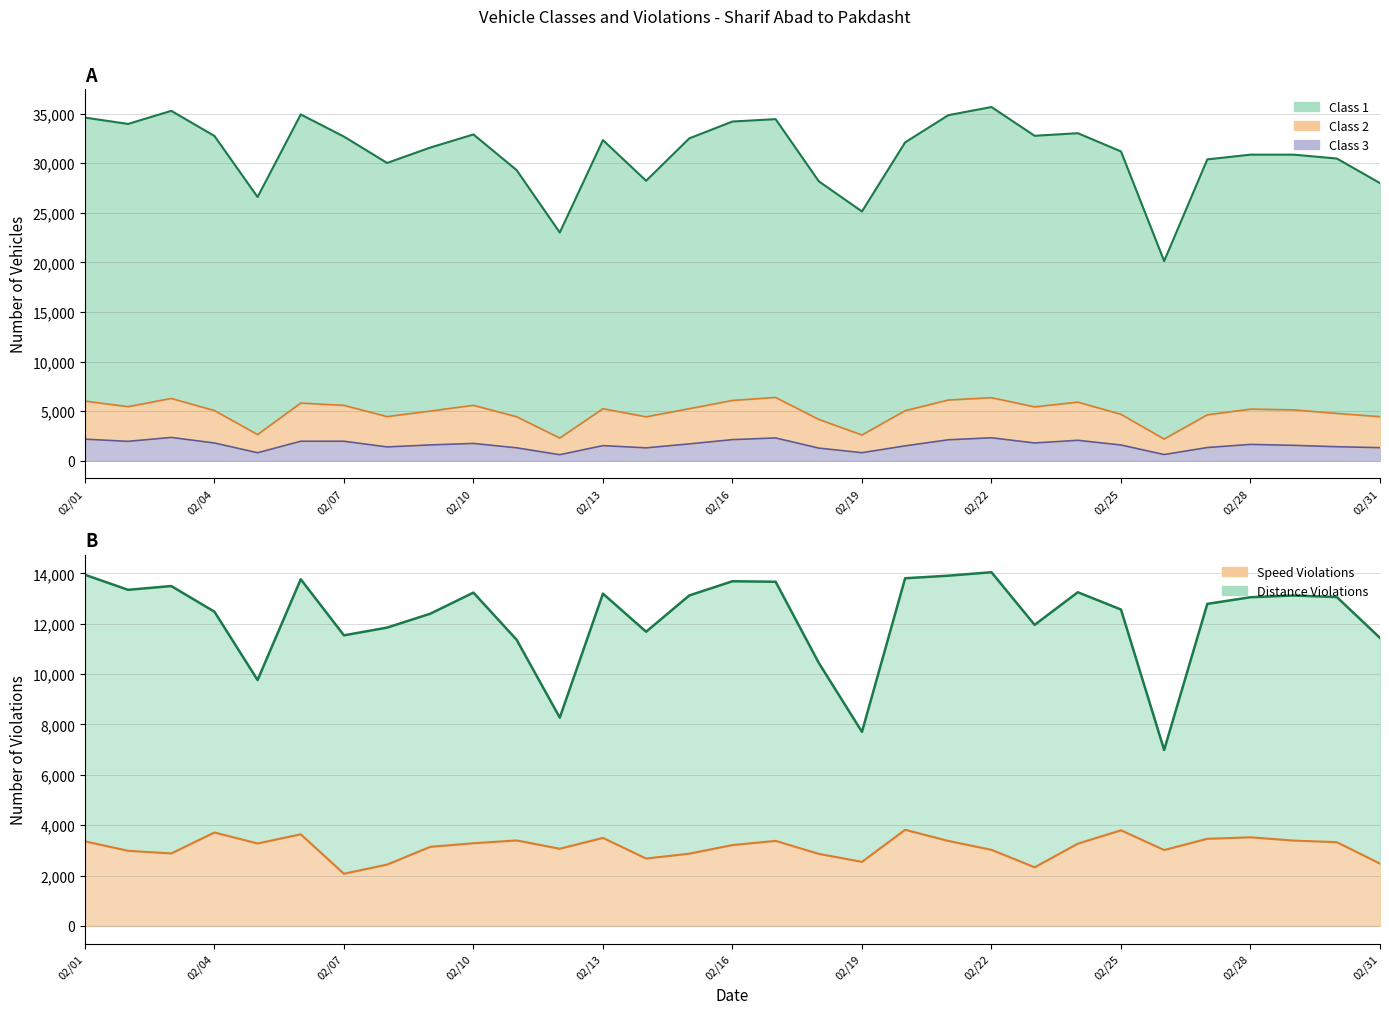

True or false: Class 3 (line) and Class 1 (line) cross at least once.

False